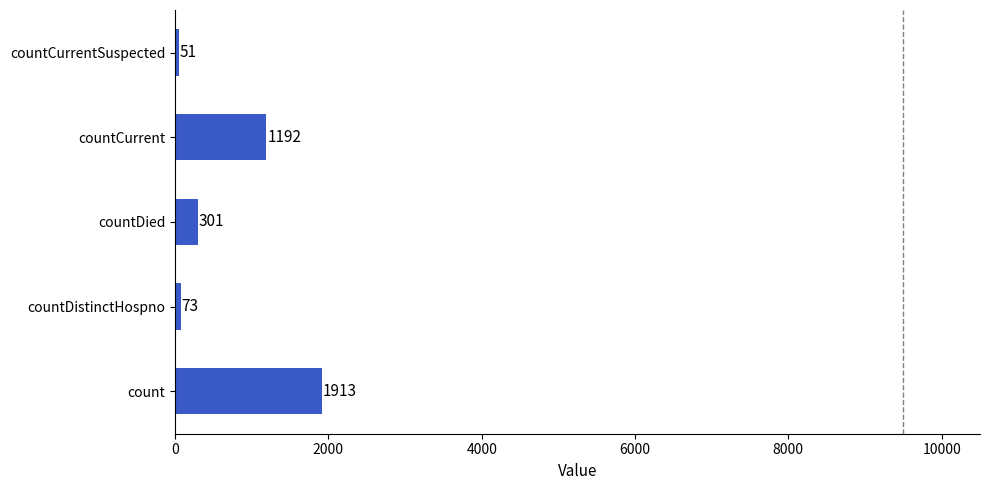

How many values are below 301?

2